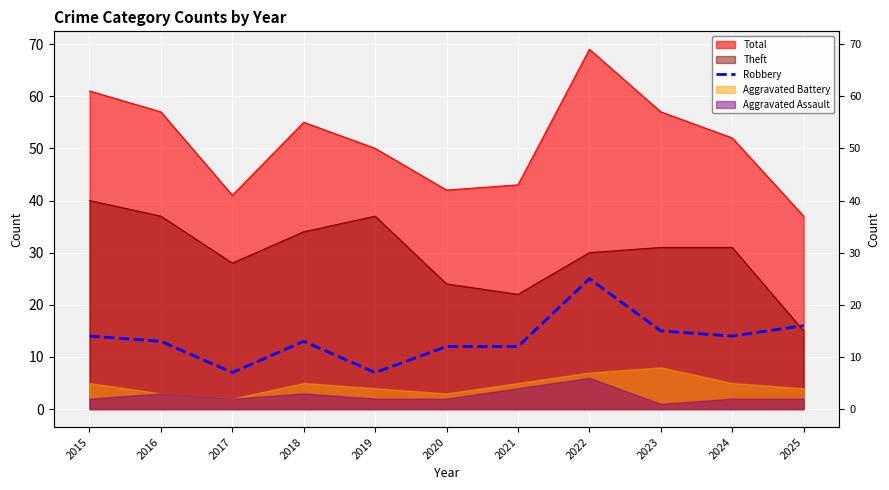

Does the chart display data point markers on the line(s)?

No